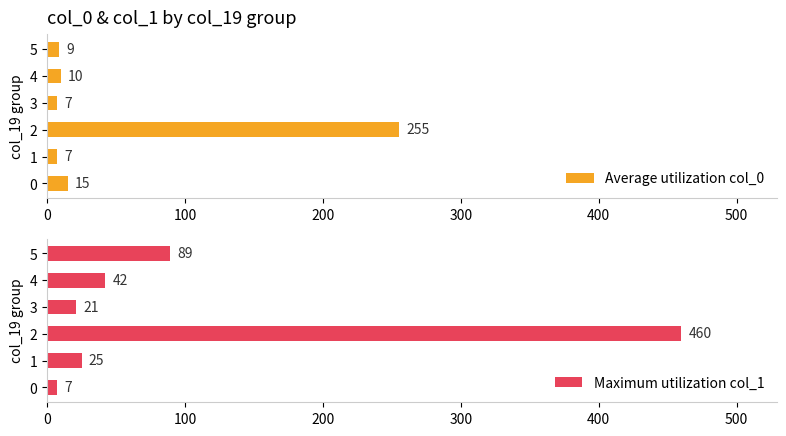

The value of Average utilization col_0 at 2 is 255. True or false?

True